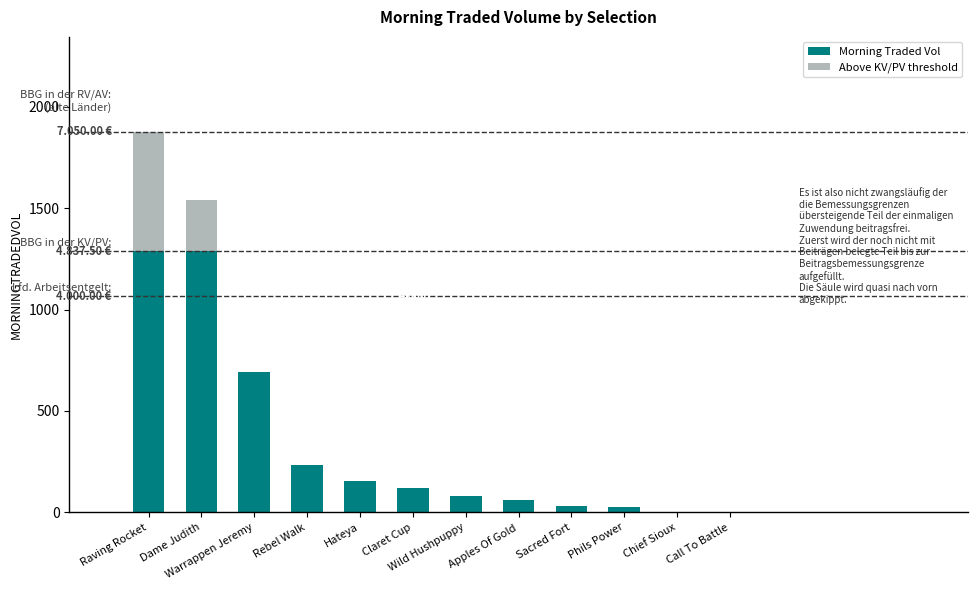

What is the total value across all series at Dame Judith?

1539.7